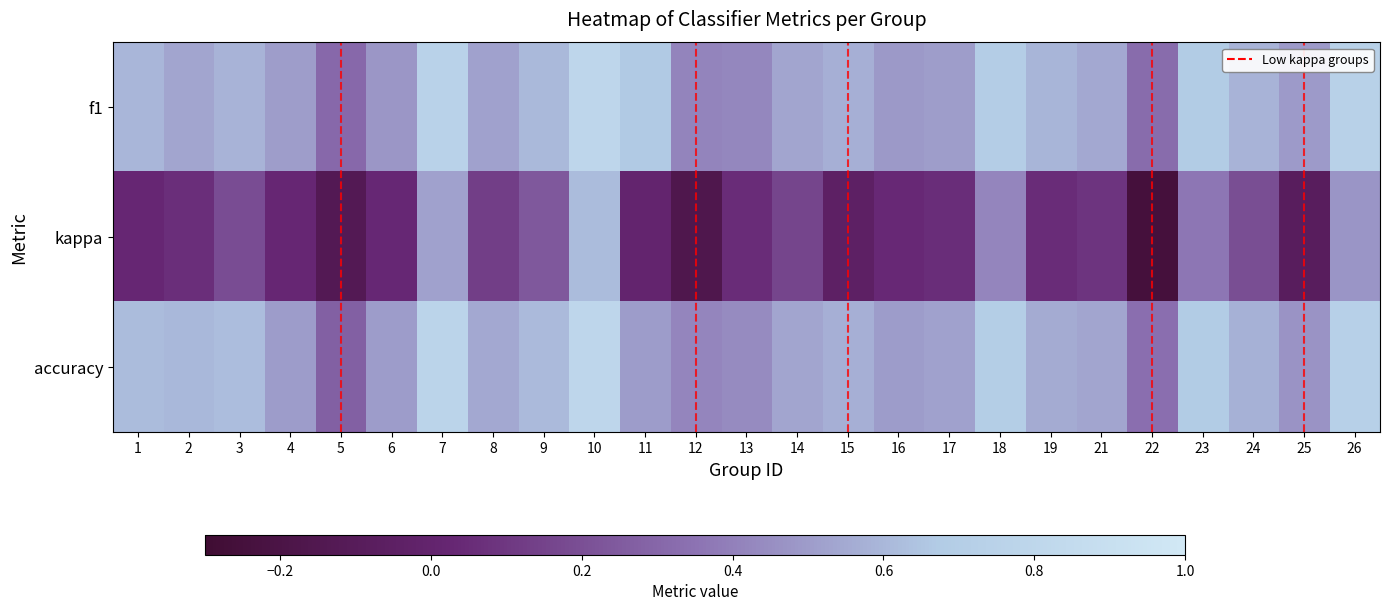

At how many categories does at least one series exceed 0?

25